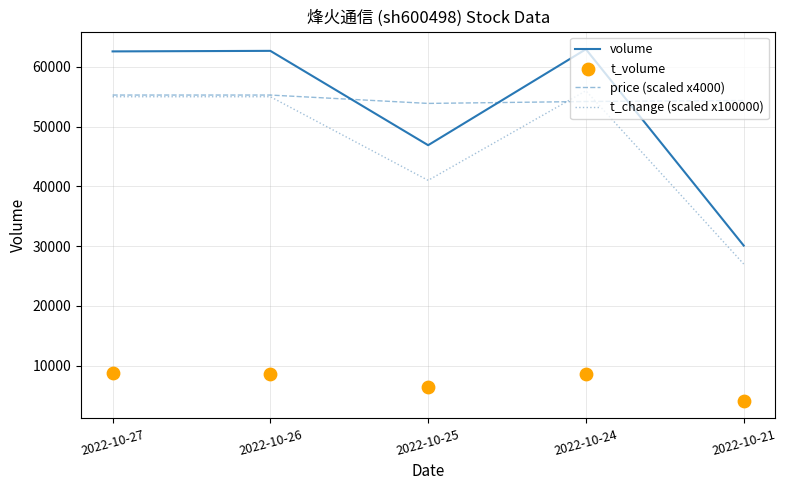

Is the value of volume at 2022-10-26 greater than the value of price (scaled x4000) at 2022-10-24?

Yes